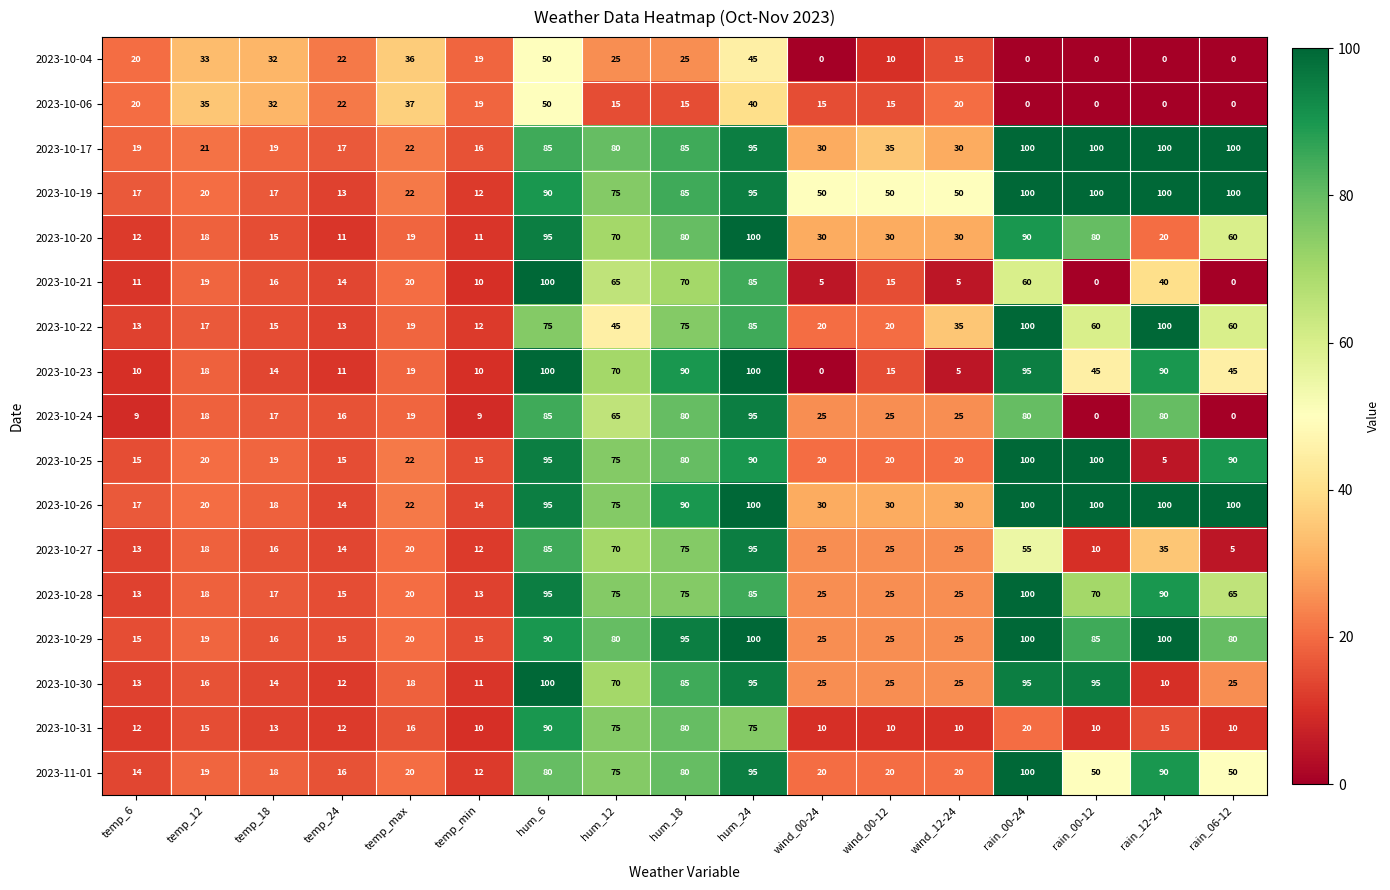

What is the difference between the highest and lowest values at temp_24?

11